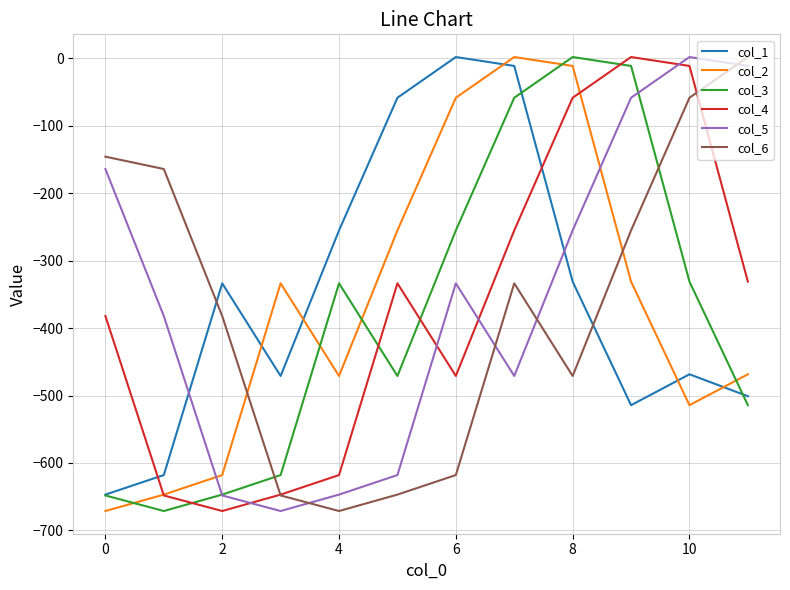

True or false: col_2 and col_5 cross at least once.

True